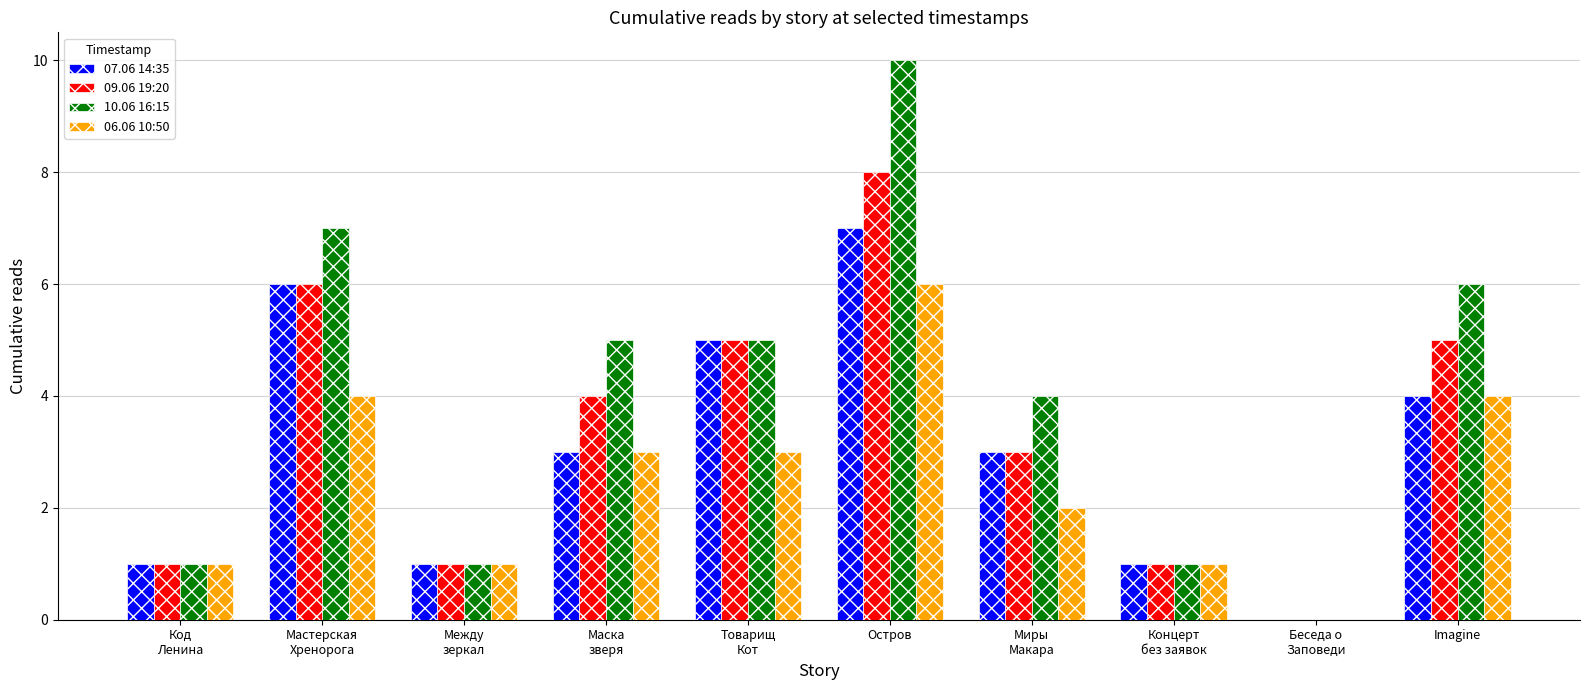

Count the number of data series in this chart.

4